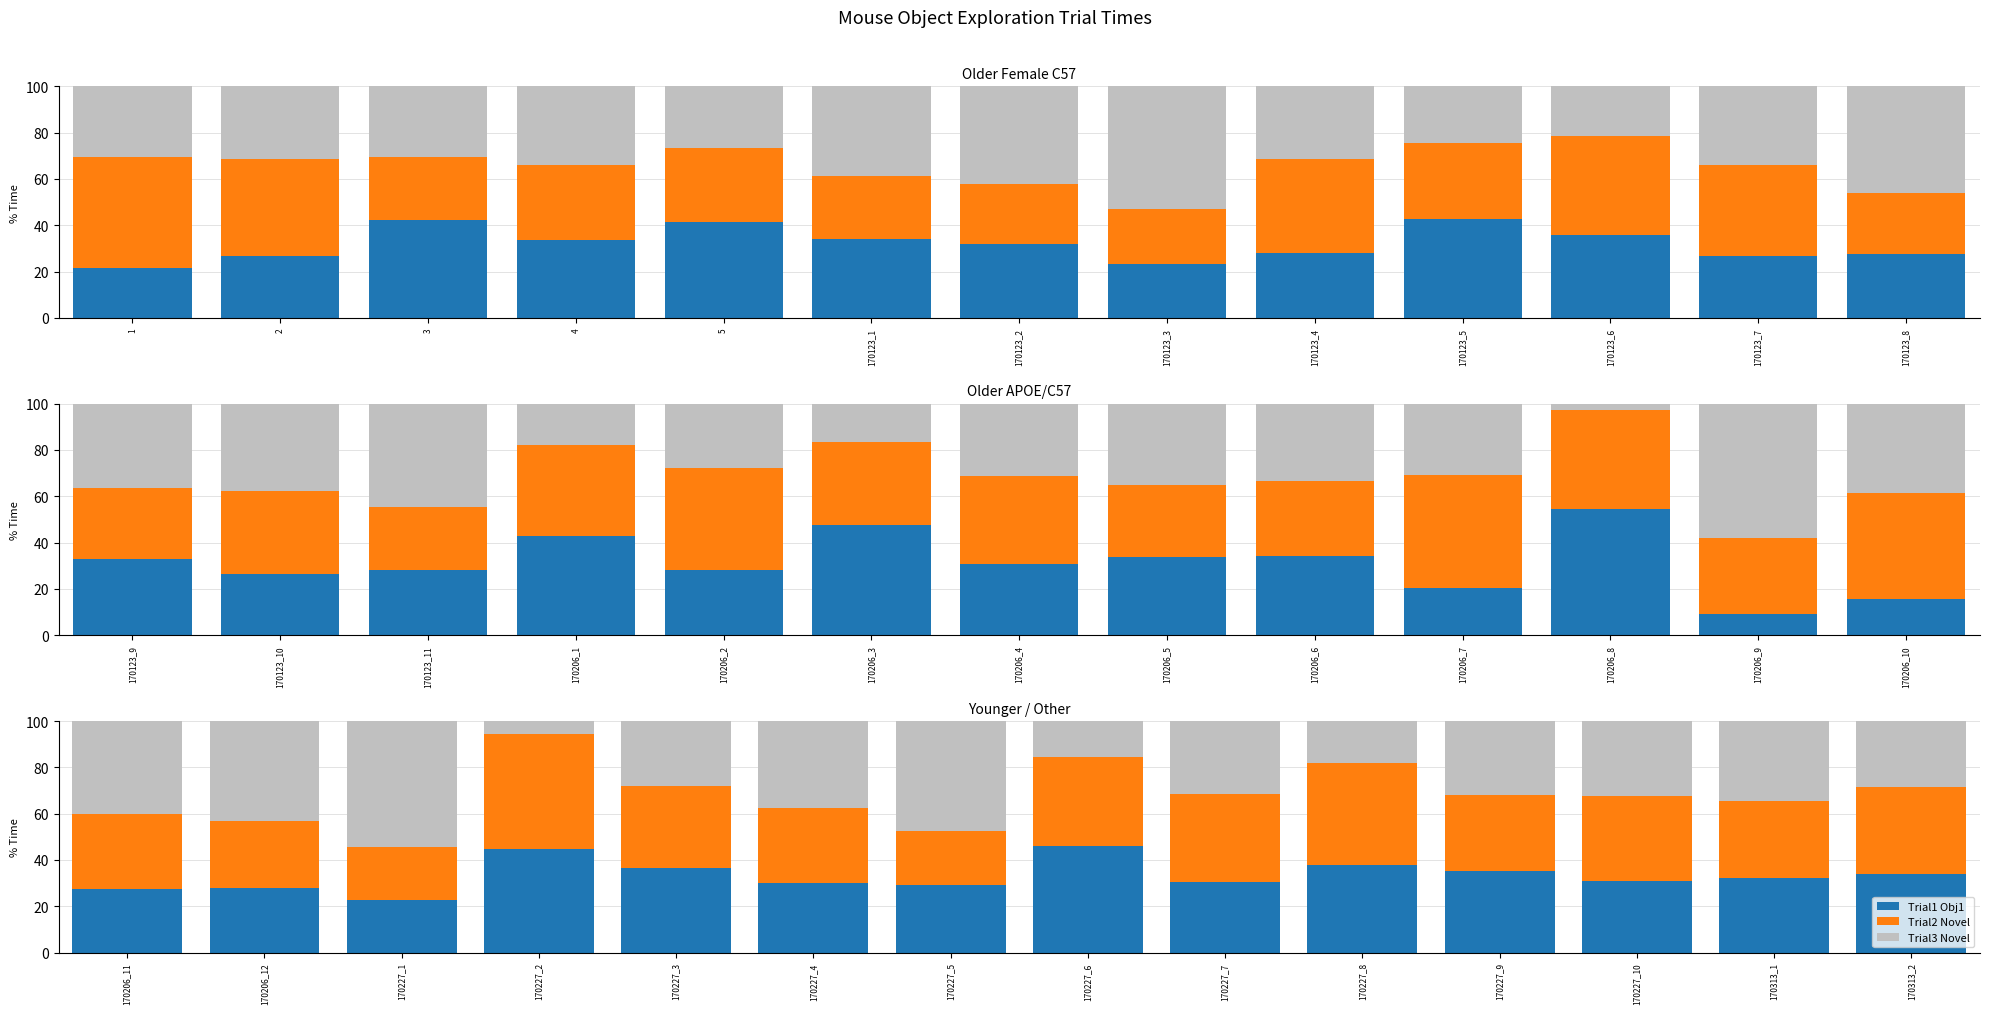

What is the value of the Trial2 Novel bar at the 1st from the left?

32.4